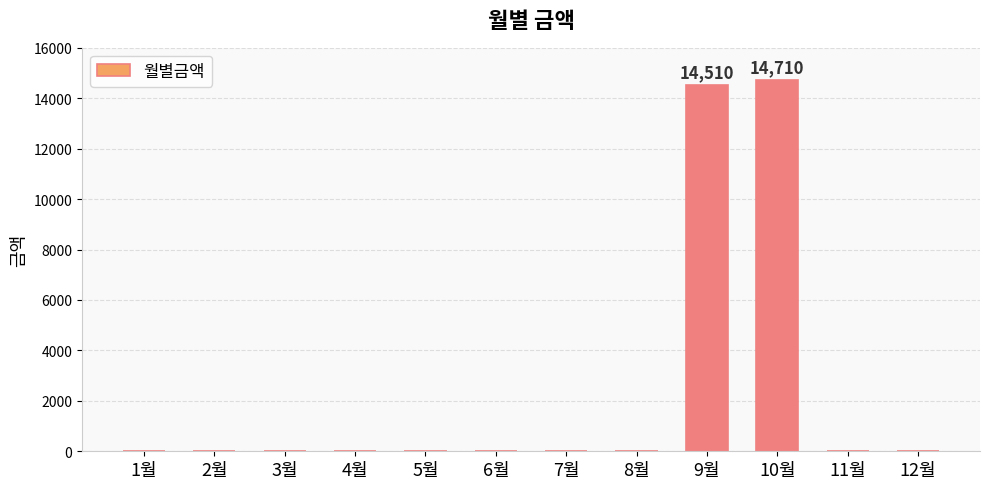

What is the sum of all values?

29220